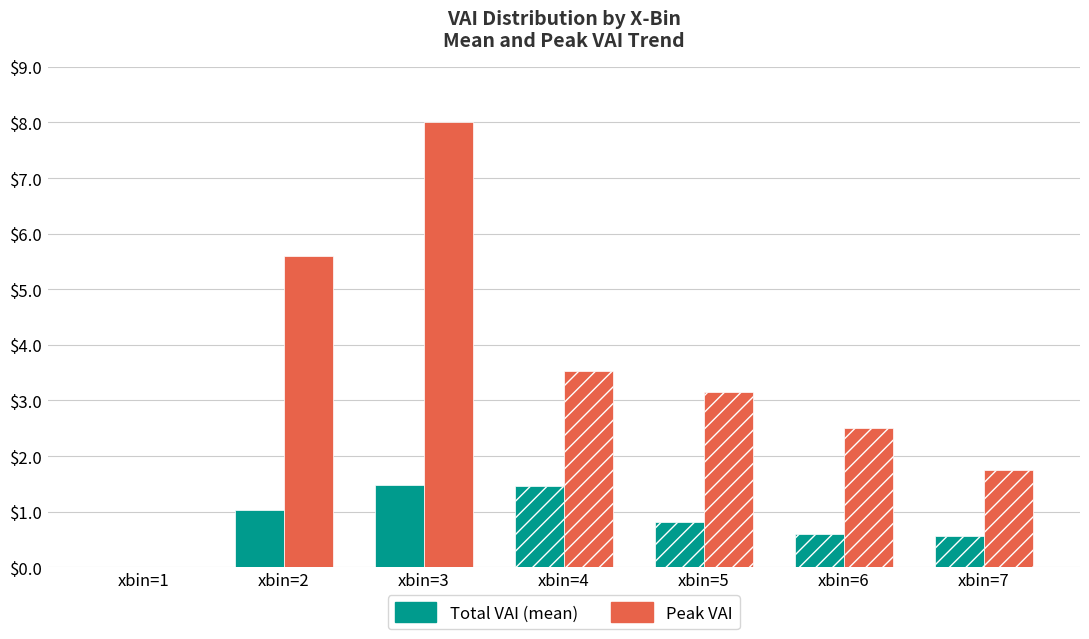

Which series has the largest total across all categories?

Peak VAI